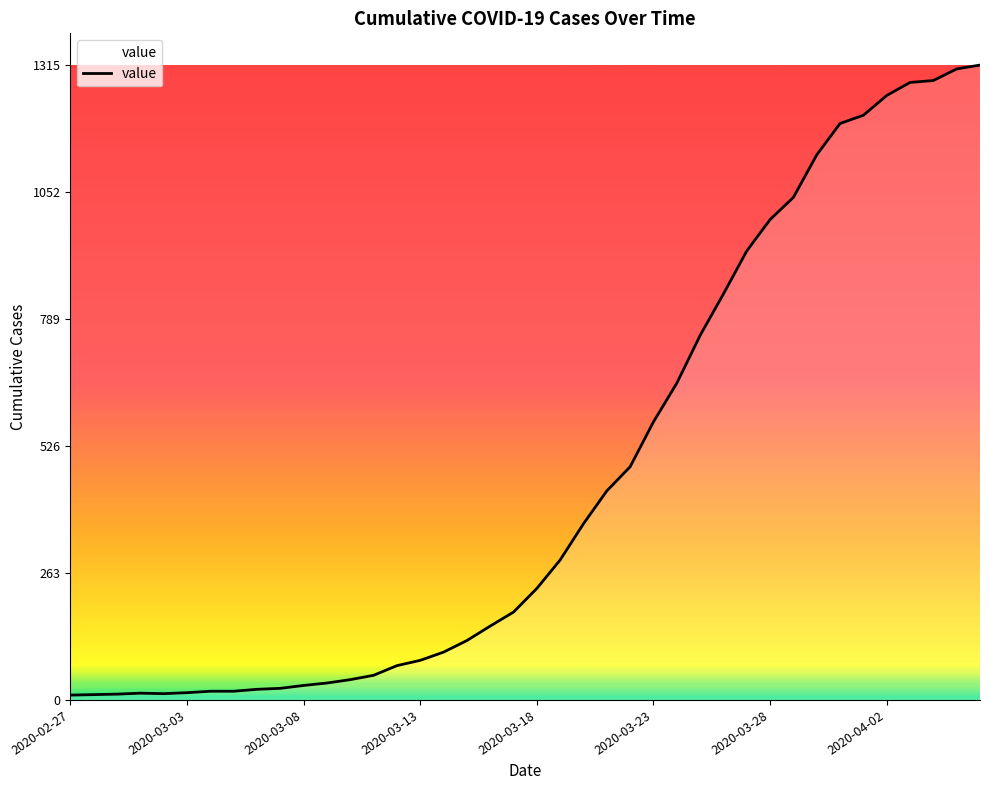

Count the number of categories in the chart.

40